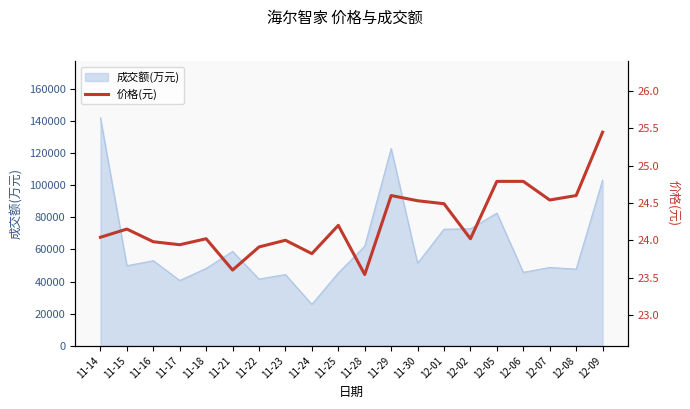

What is the sum of all values?

485.0